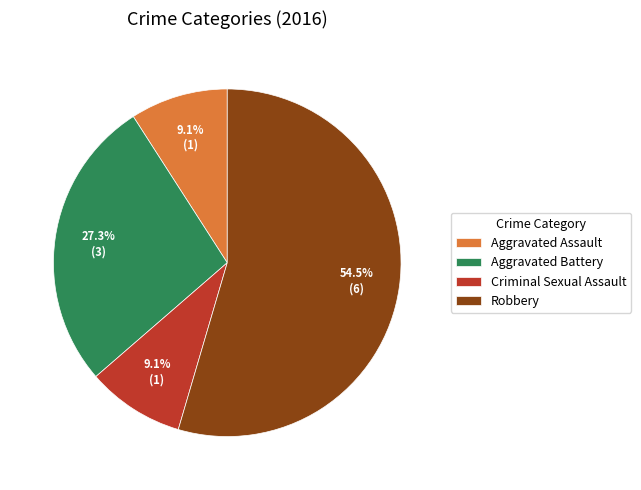

Does any single category account for the majority?

Yes